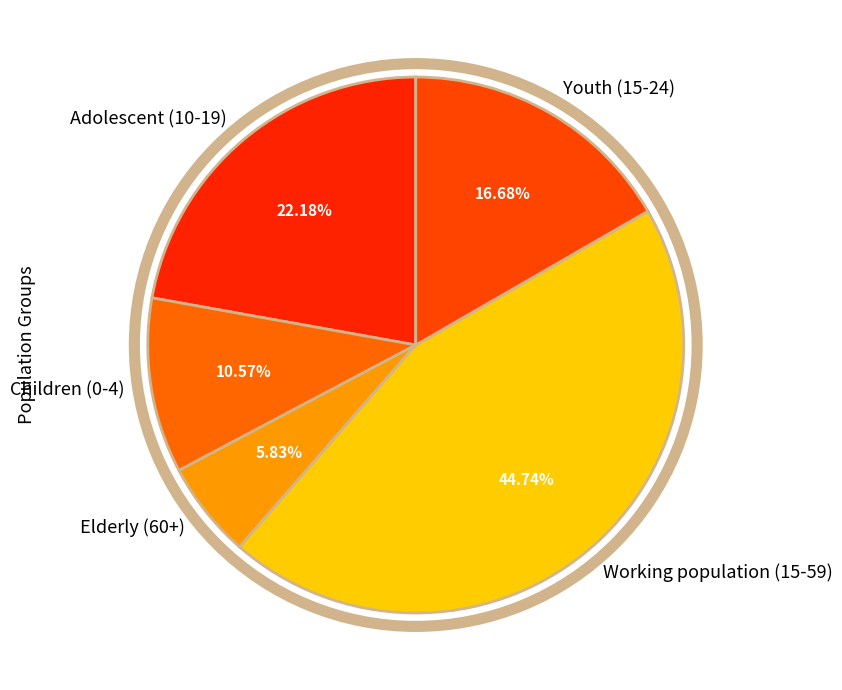

Which slice is the smallest?

Elderly (60+)